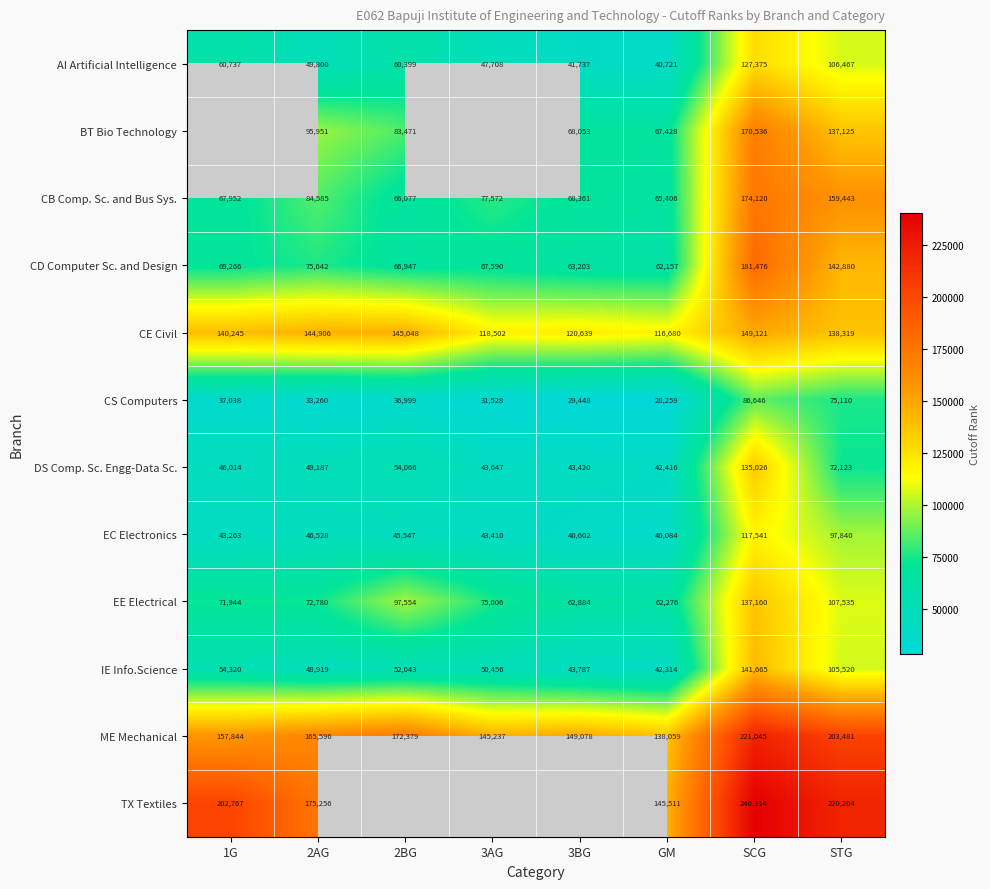

Rank the series at 2AG from highest to lowest value.

TX Textiles, ME Mechanical, CE Civil, BT Bio Technology, CB Comp. Sc. and Bus Sys., CD Computer Sc. and Design, EE Electrical, AI Artificial Intelligence, DS Comp. Sc. Engg-Data Sc., IE Info.Science, EC Electronics, CS Computers